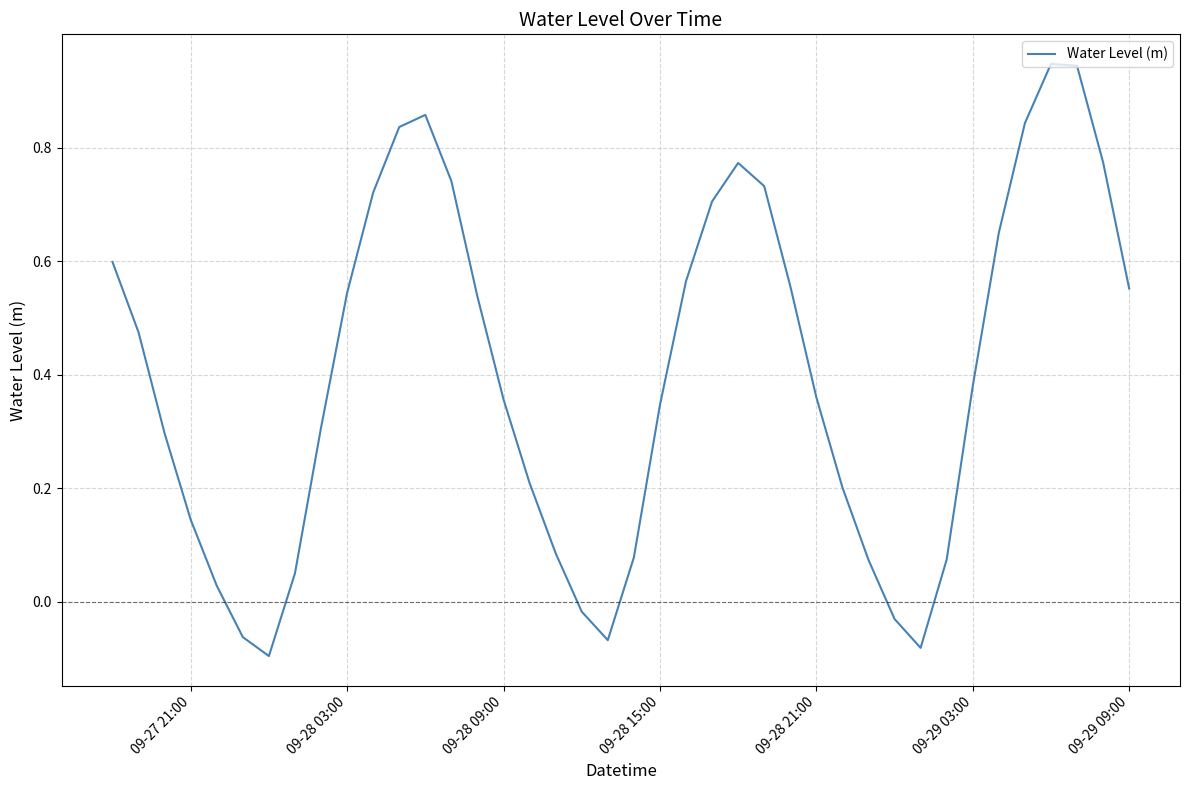

Reading left to right, what are all the values shown in this chart?

0.6	0.5	0.3	0.1	0.0	-0.1	-0.1	0.0	0.3	0.5	0.7	0.8	0.9	0.7	0.5	0.4	0.2	0.1	-0.0	-0.1	0.1	0.3	0.6	0.7	0.8	0.7	0.6	0.4	0.2	0.1	-0.0	-0.1	0.1	0.4	0.6	0.8	0.9	0.9	0.8	0.6